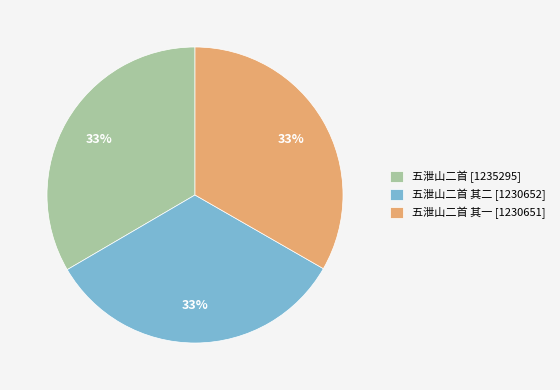

How many segments does this pie chart have?

3